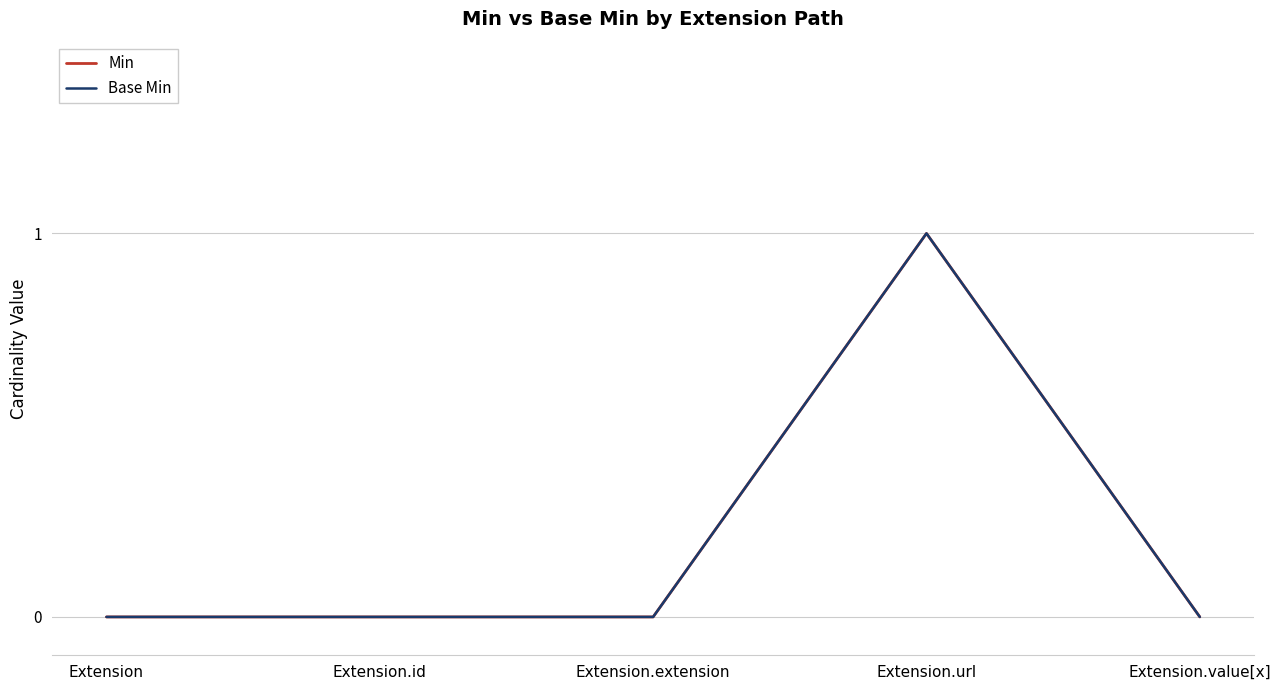

Count the Min values in the range 0 to 1.

5